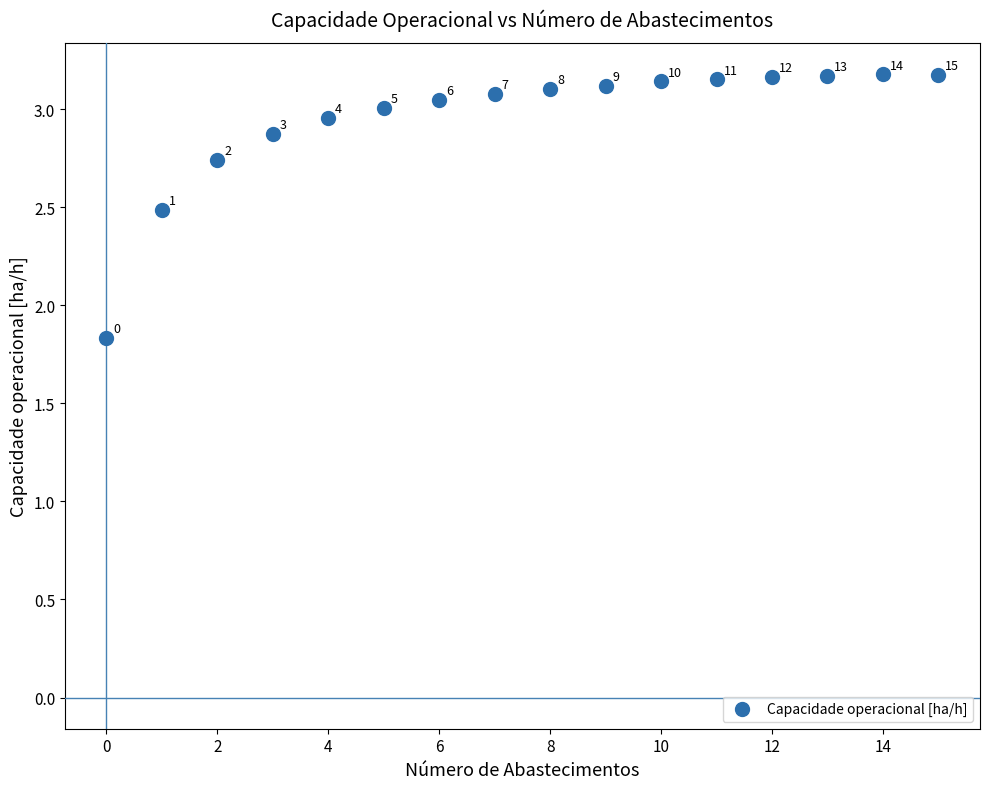

What Y value in the scatter plot is closest to 2?

1.8